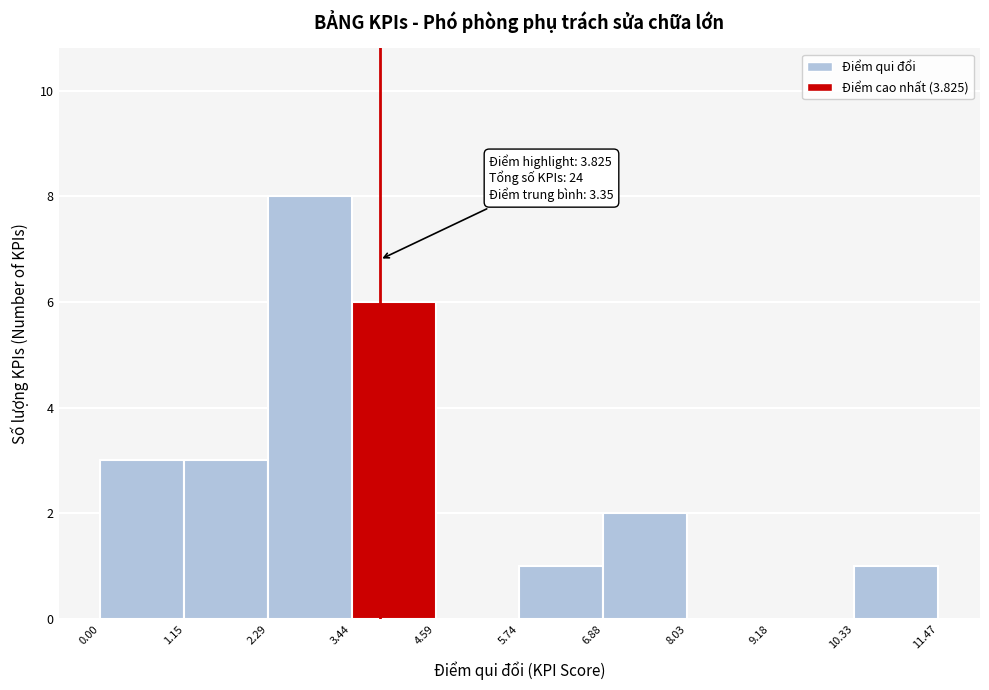

Over which range of the x-axis is the bar tallest?

2.29 to 3.44